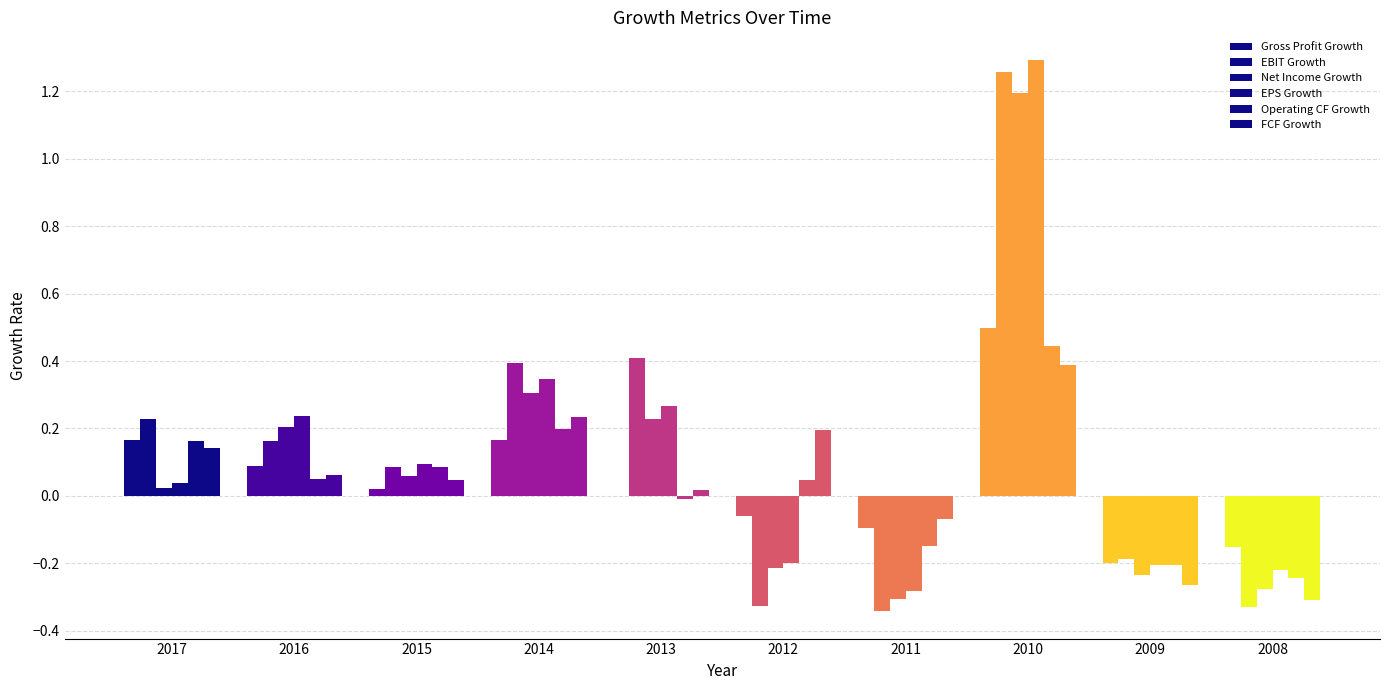

How many groups of bars are there?

10